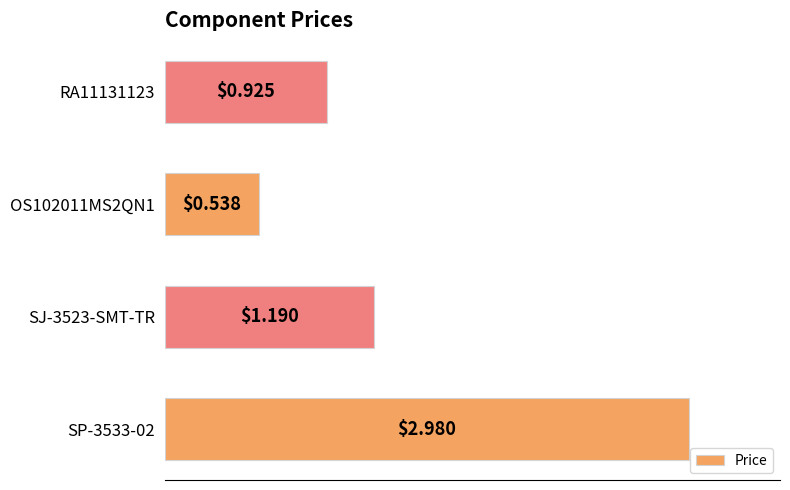

List the labels in order of value, largest first.

SP-3533-02, SJ-3523-SMT-TR, RA11131123, OS102011MS2QN1